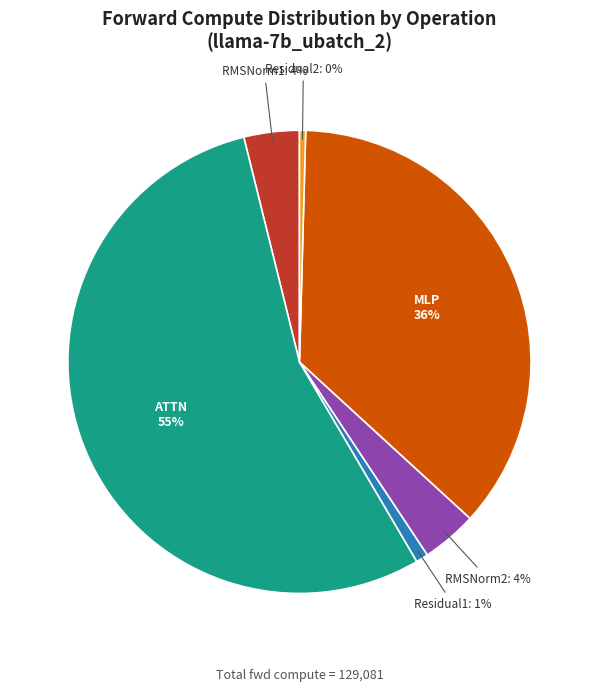

Is there any slice that represents more than half of the pie?

Yes